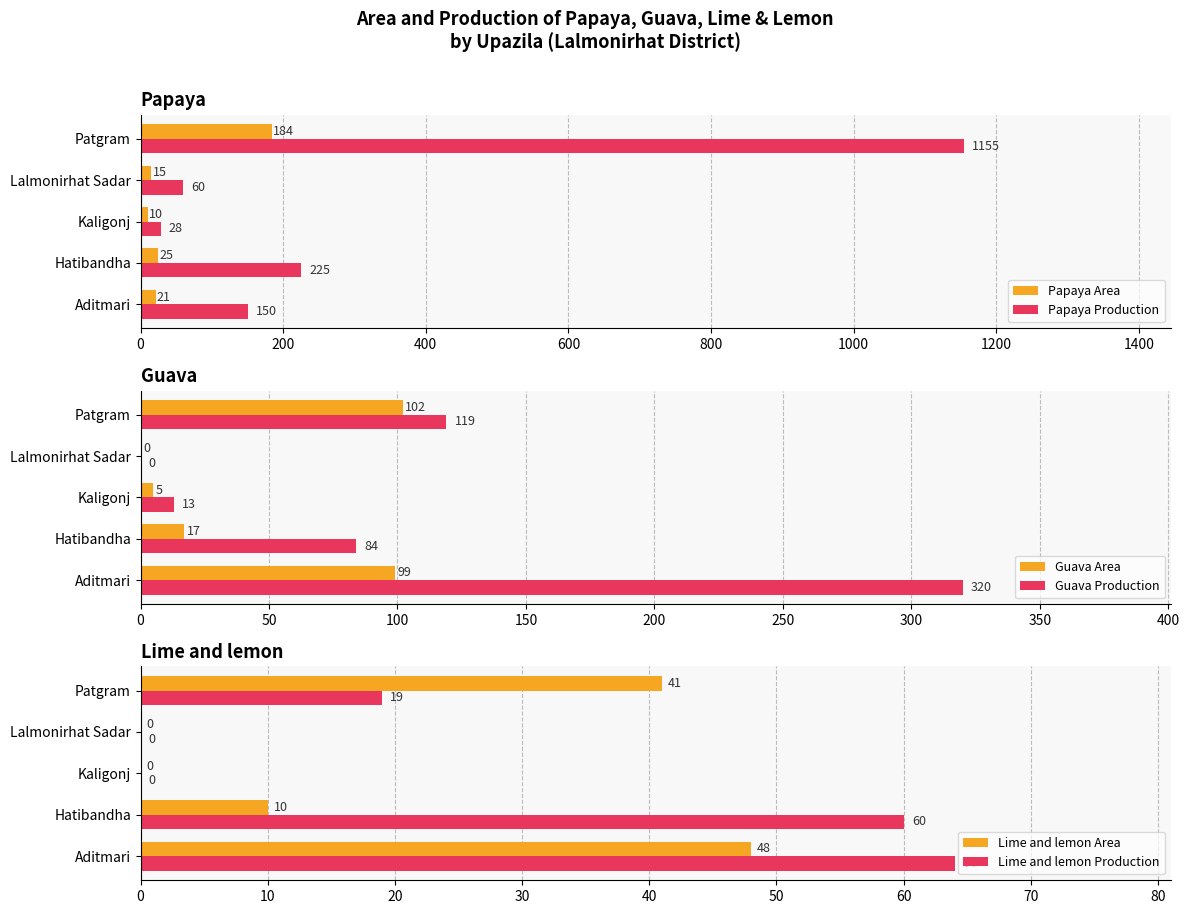

How many values in the Papaya Production series exceed 150?

2